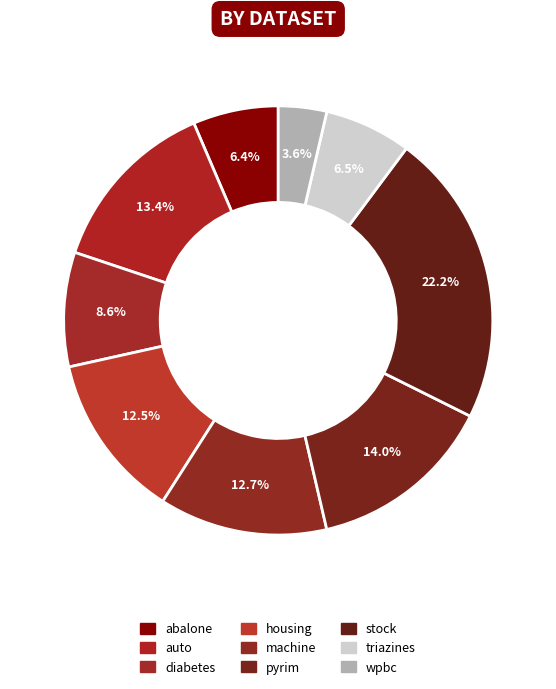

What is the largest slice in the pie chart?

stock